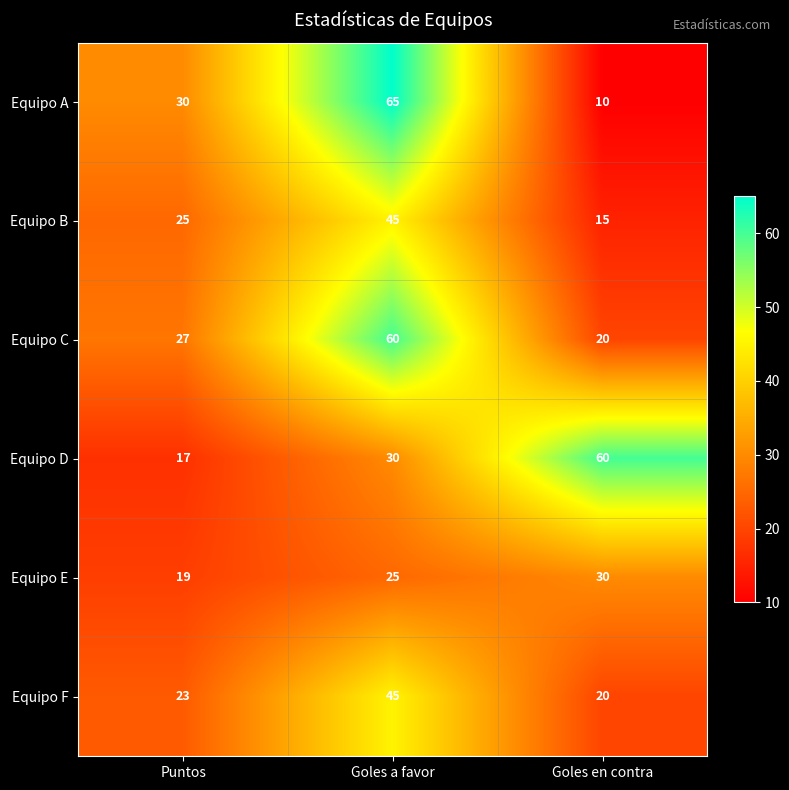

At which category is the sum across all series the highest?

Goles a favor